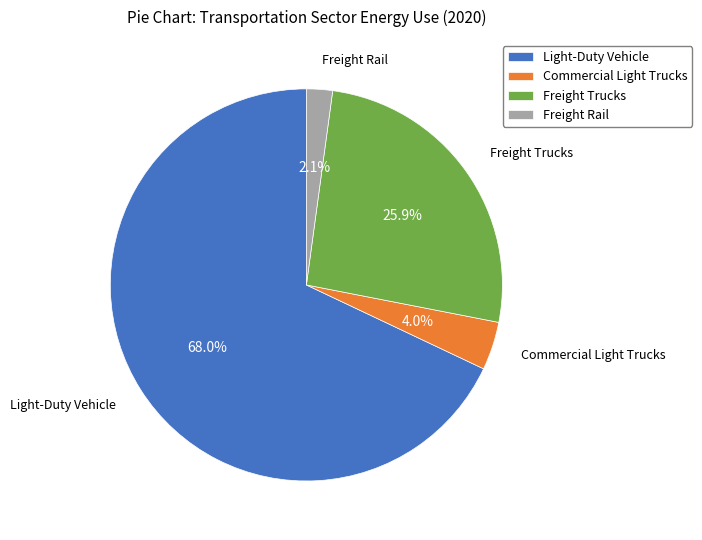

To the nearest percent, what percentage of the pie is Commercial Light Trucks?

4%